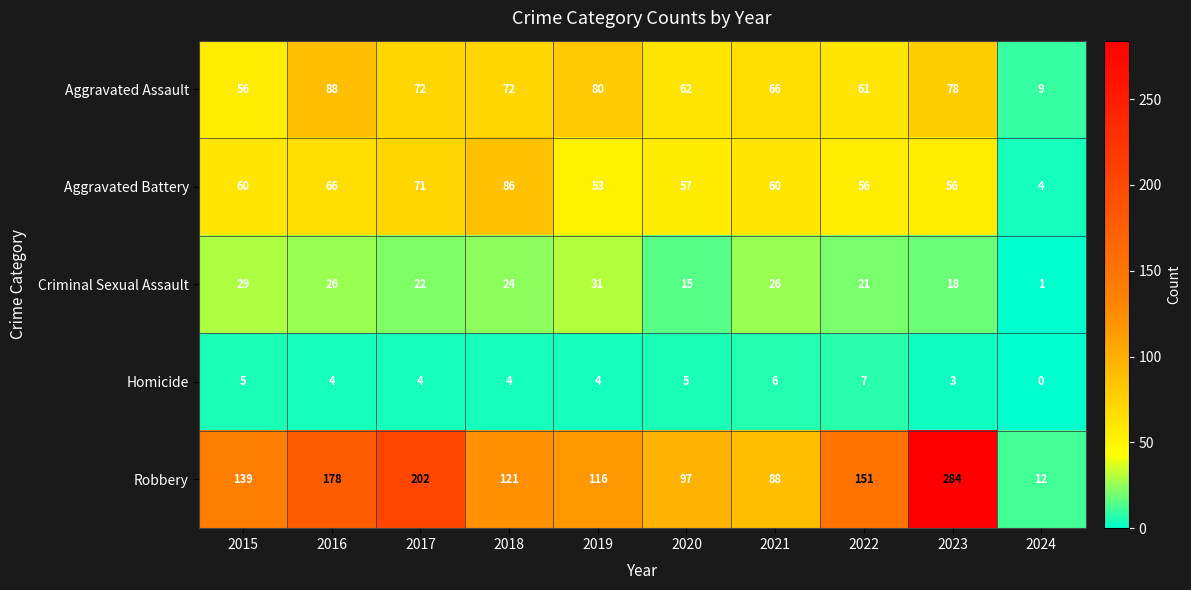

List the series in order of their peak value, highest first.

Robbery, Aggravated Assault, Aggravated Battery, Criminal Sexual Assault, Homicide